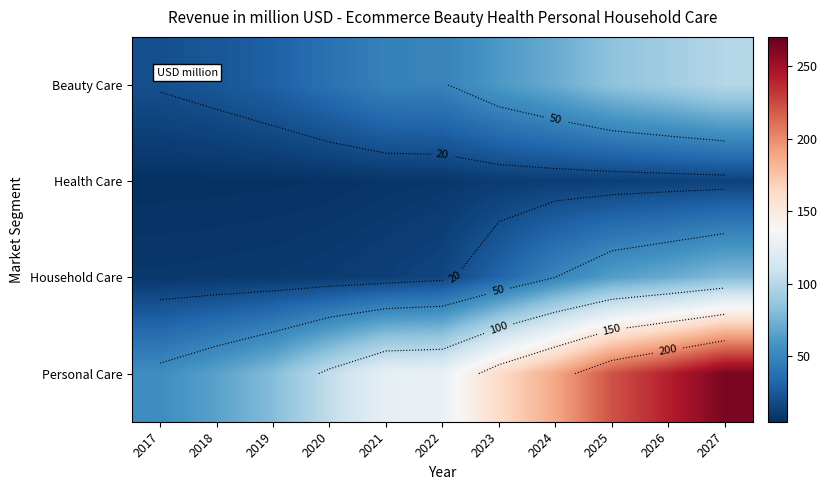

What is the sum of all Personal Care values?

1636.2